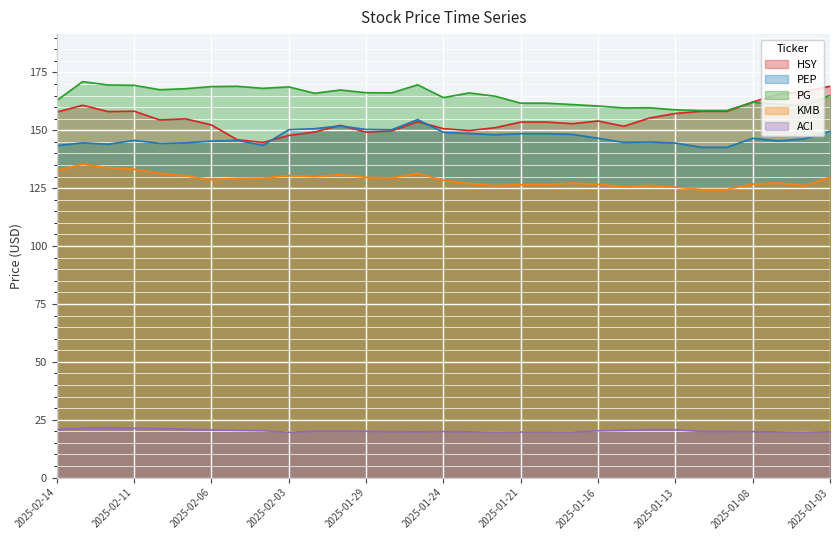

How many categories are shown in the chart?

31